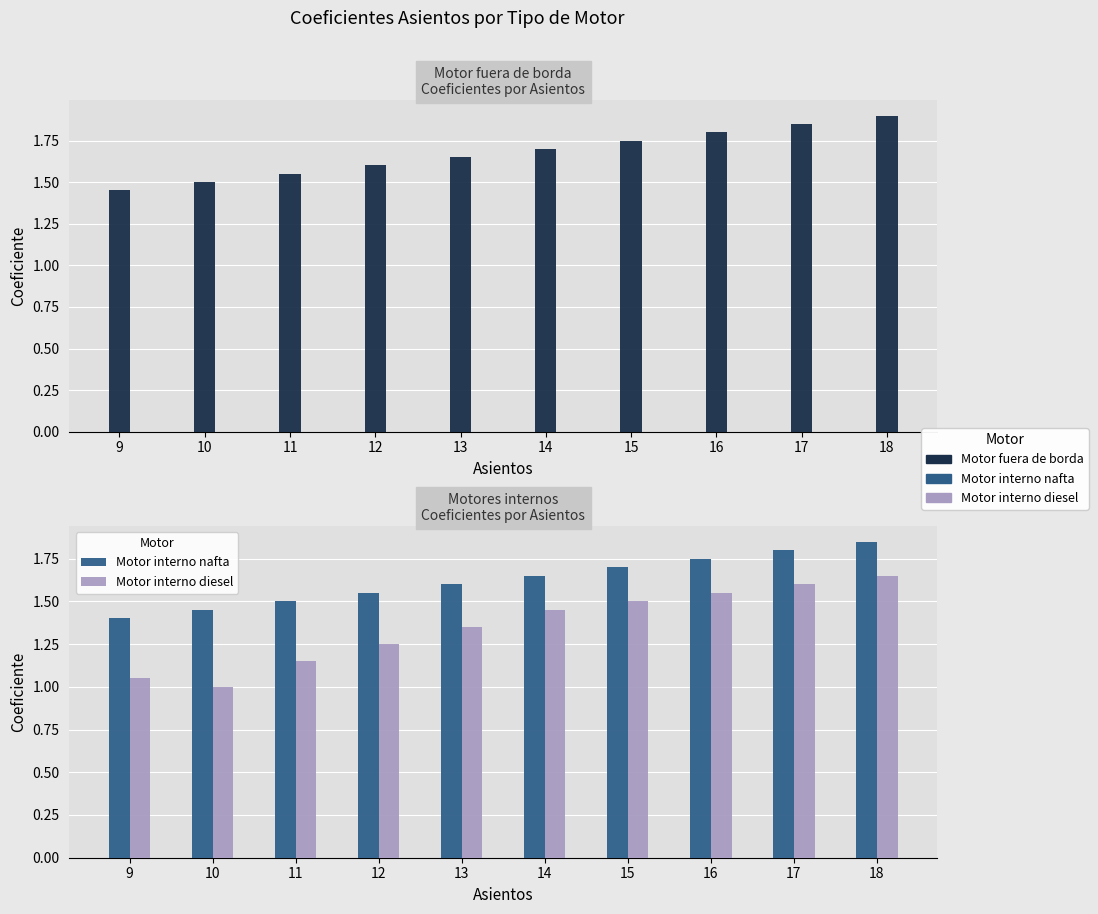

Is it true that Motor interno diesel equals 1.1 at 9?

True